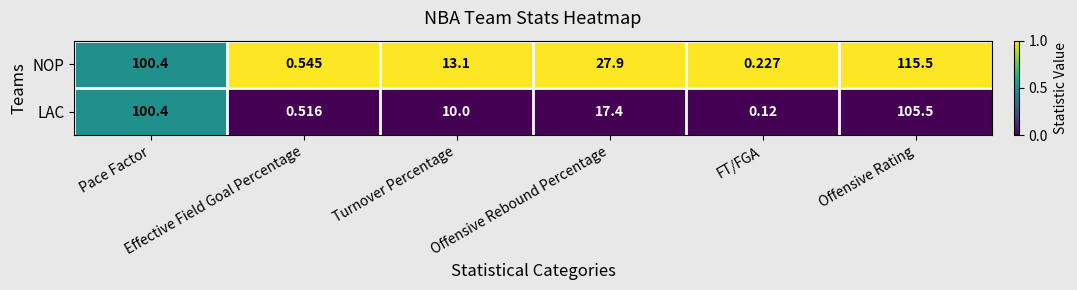

Which series has the largest range (max minus min)?

NOP